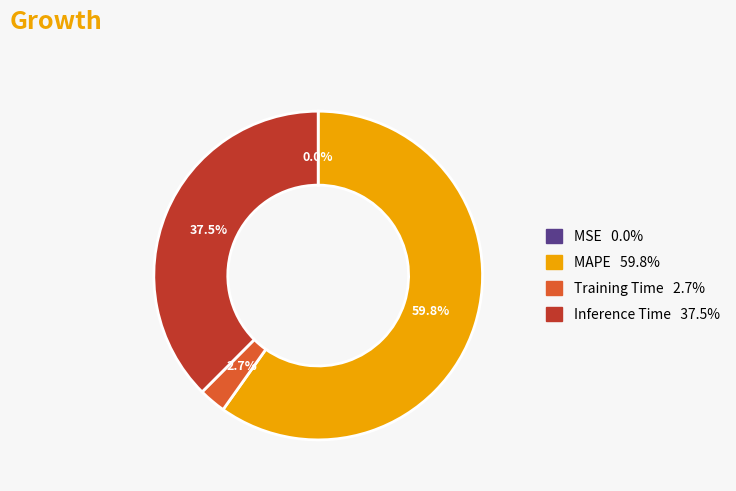

Which has a higher value, Inference Time or MAPE?

MAPE